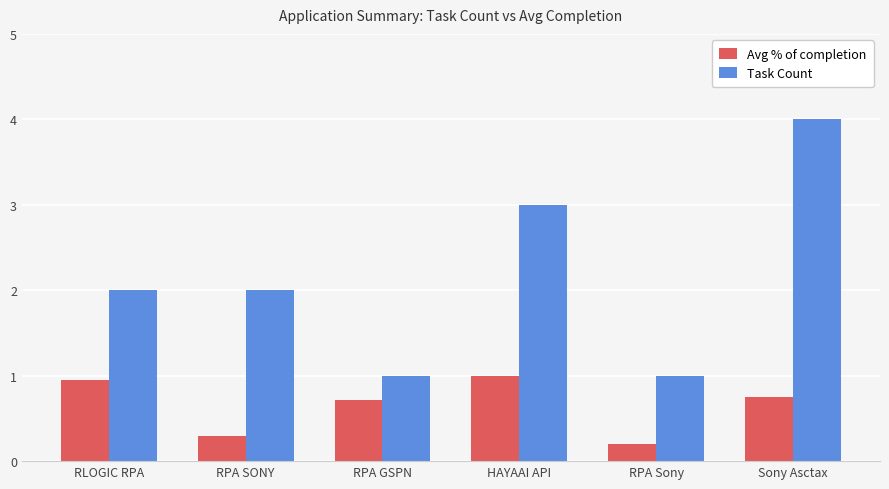

What are all the series names shown in the legend?

Avg % of completion, Task Count